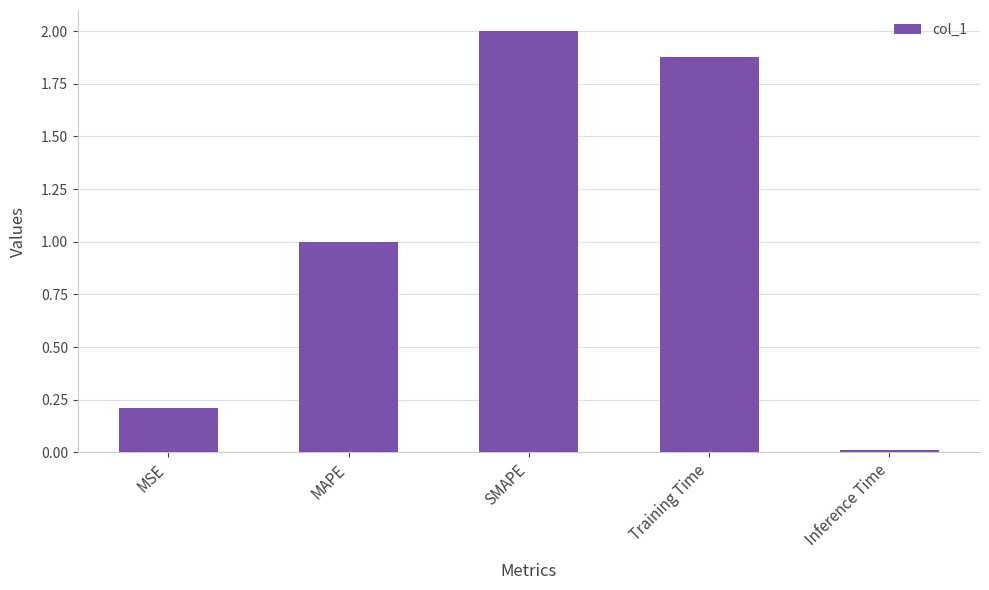

Which has a higher value, Training Time or MSE?

Training Time